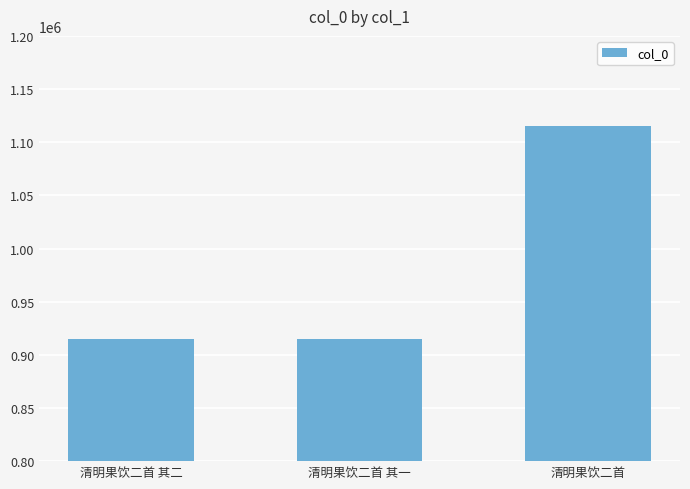

How many distinct data groups are displayed?

1